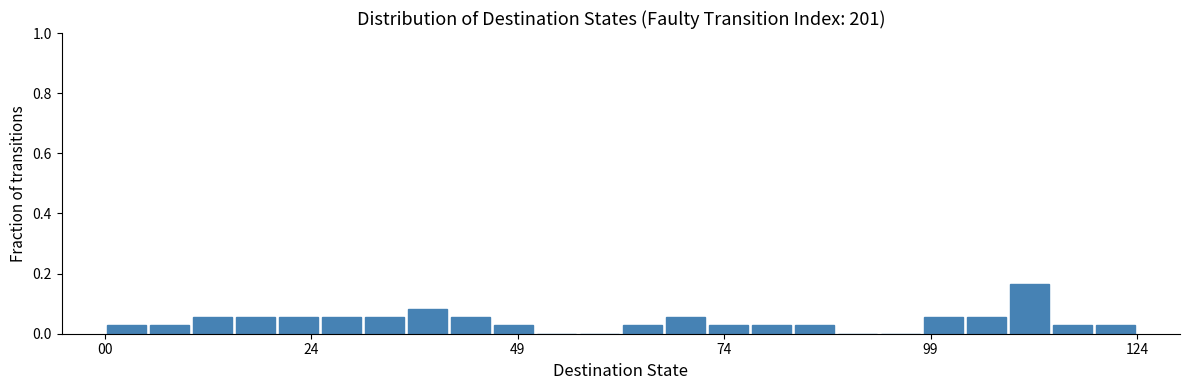

Read against the x-axis, roughly where is the centre of the tallest bar?

110